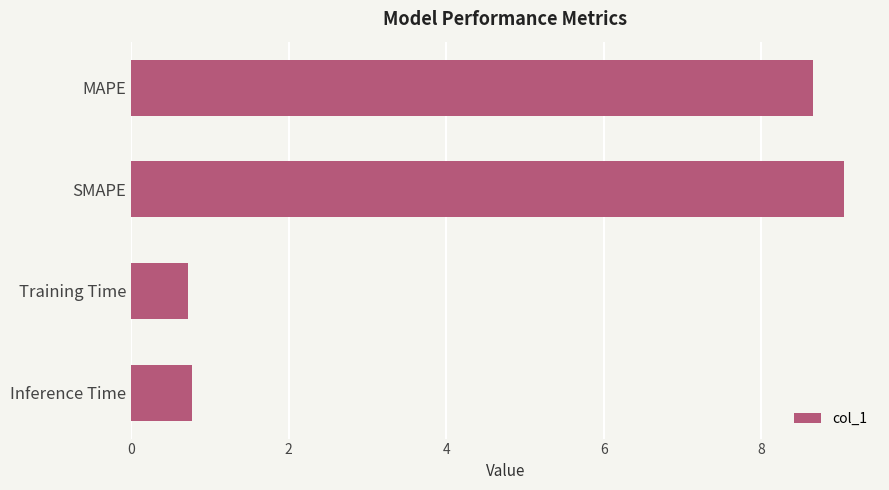

What is the greatest value displayed?

9.1